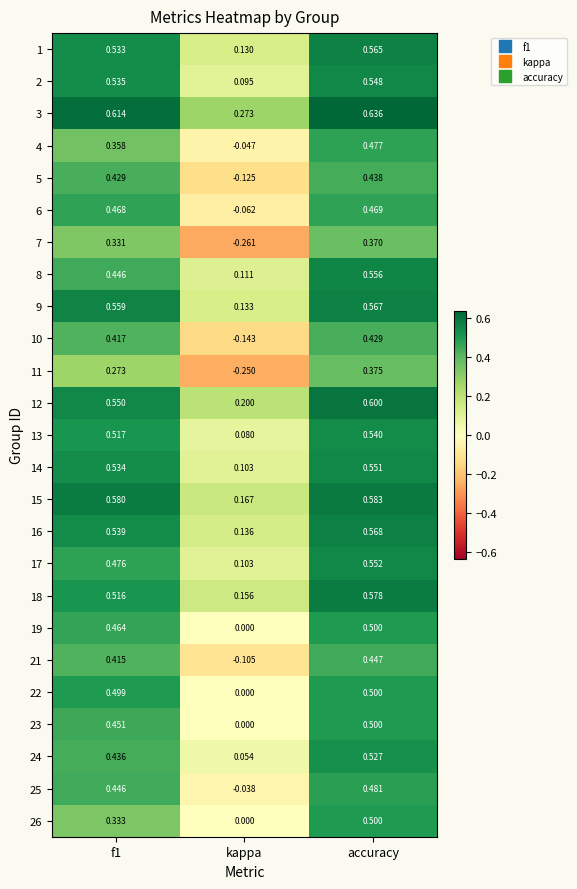

Where is 9 nearest to the value 0?

kappa